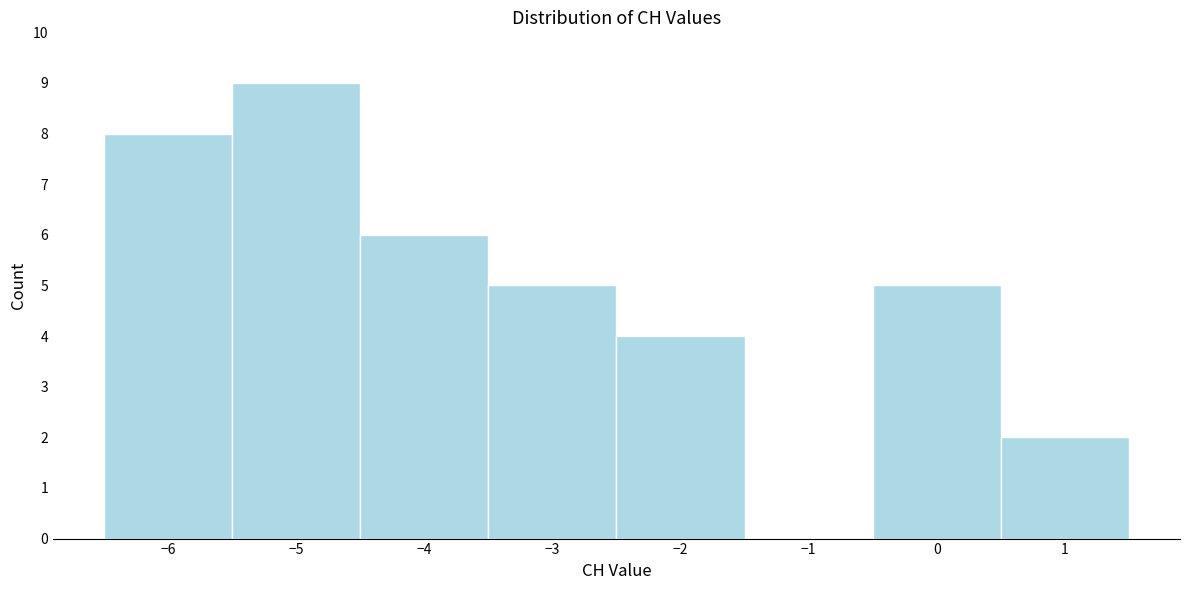

Over which range of the x-axis is the bar tallest?

-5.5 to -4.5